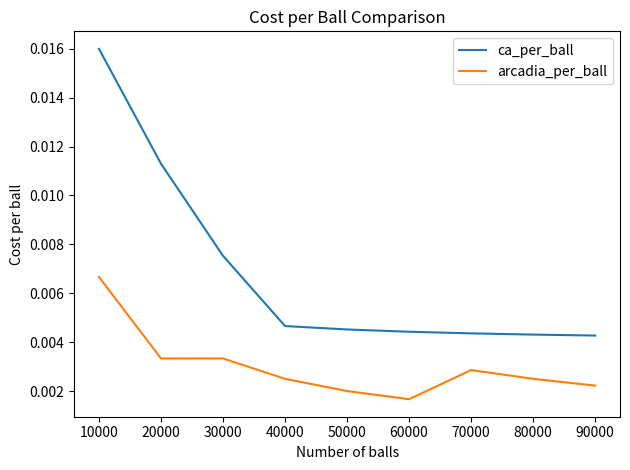

Rank the series at 40000 from highest to lowest value.

ca_per_ball, arcadia_per_ball